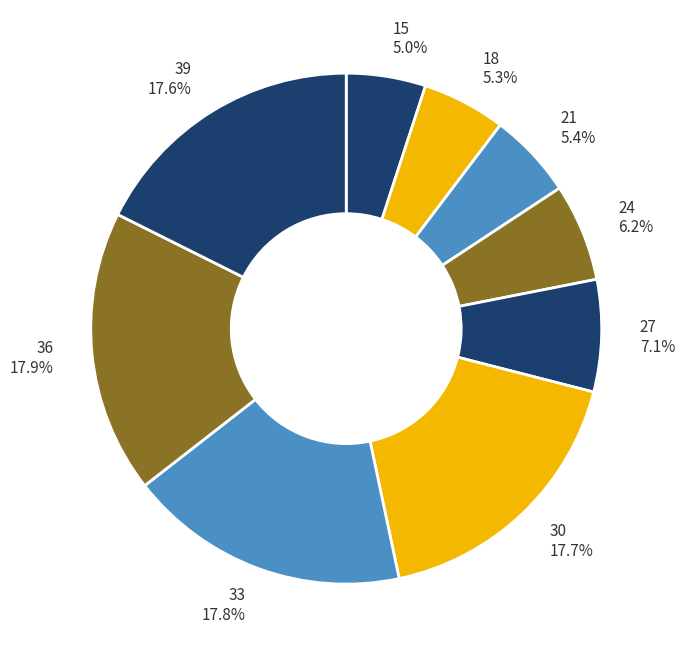

Does 15 represent more than half of the total?

No